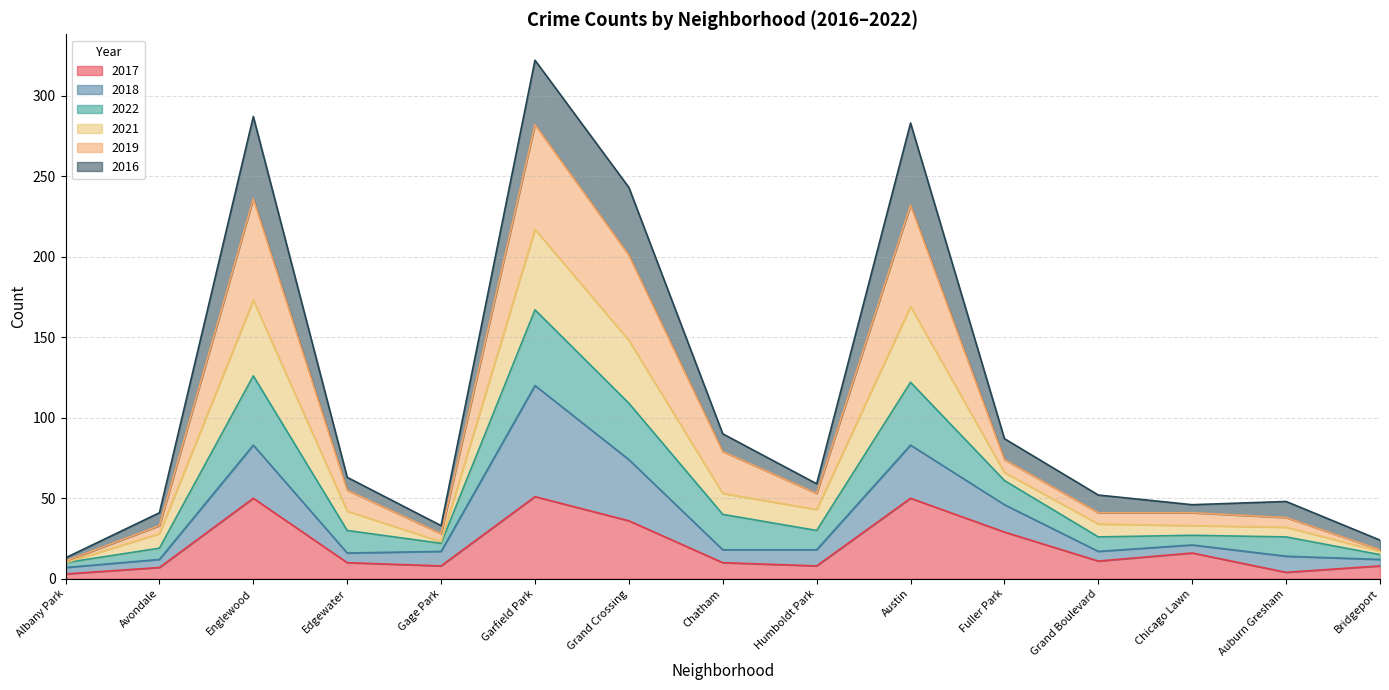

At which label is 2017 closest to 27?

Fuller Park